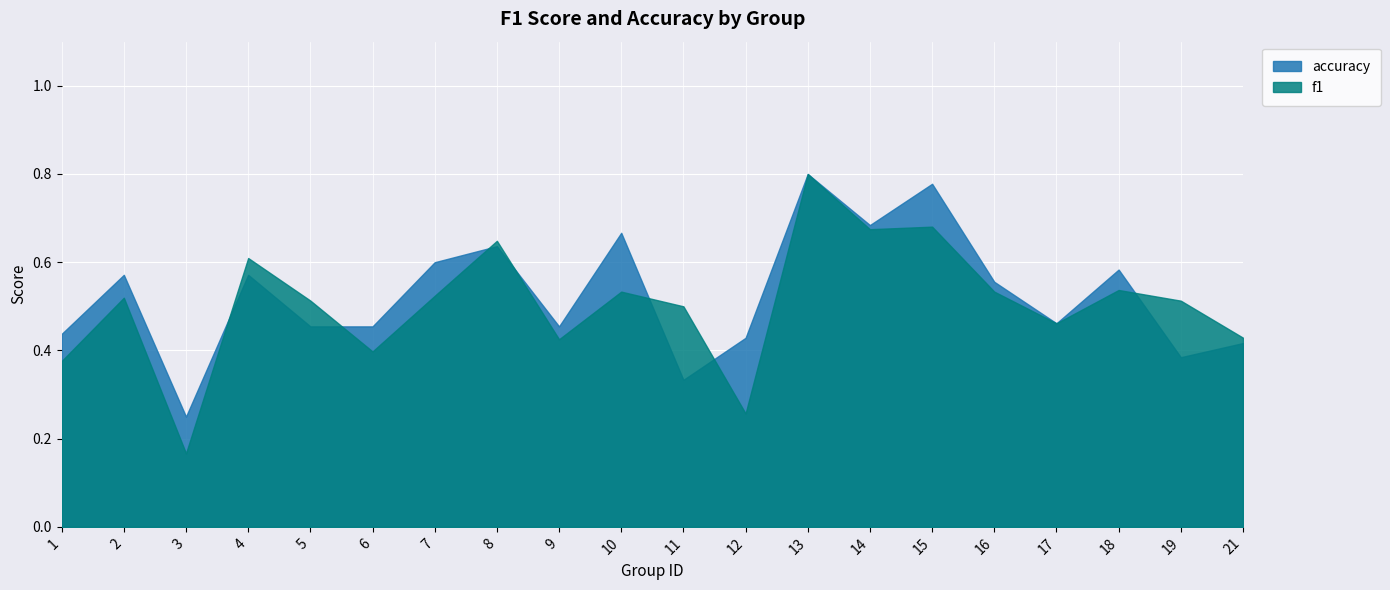

How many data points does each series have?

20